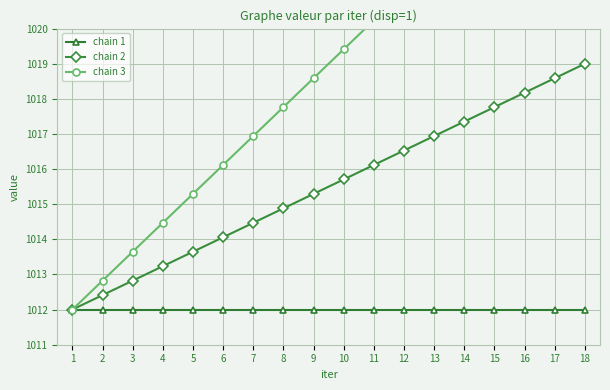

What is the highest value of the chain 1 series?

1012.0